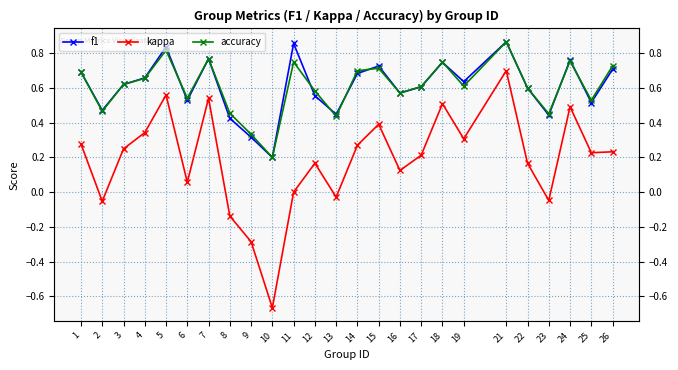

How many series are shown in this chart?

3